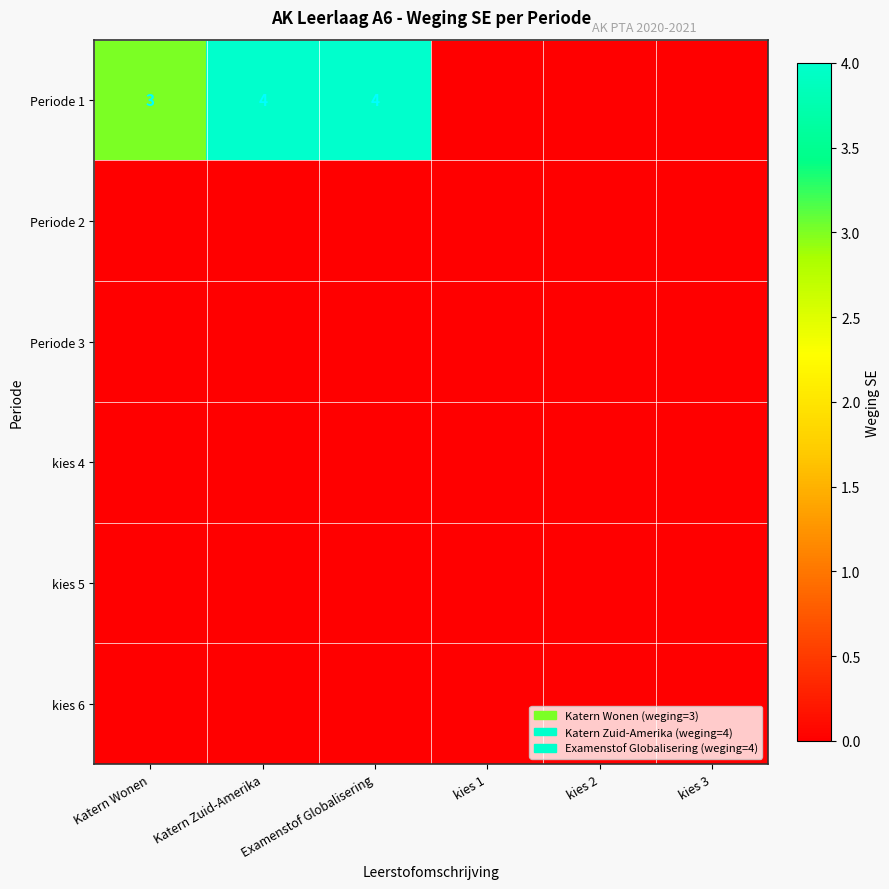

What is the average value of the Periode 1 series?

2